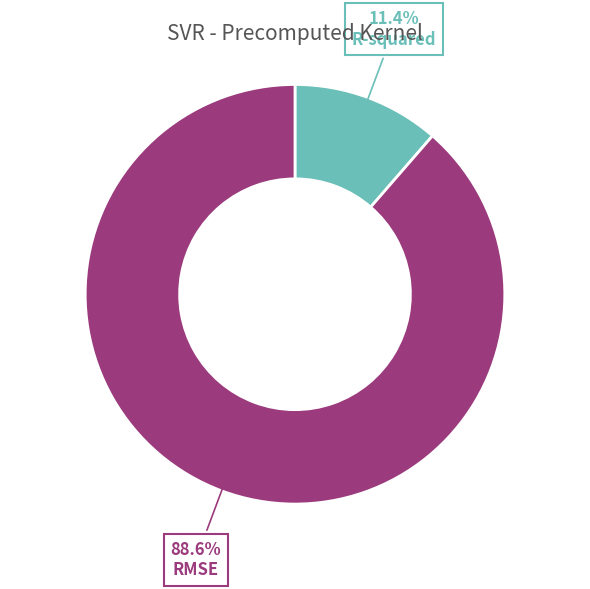

Is there a majority slice in this chart?

Yes